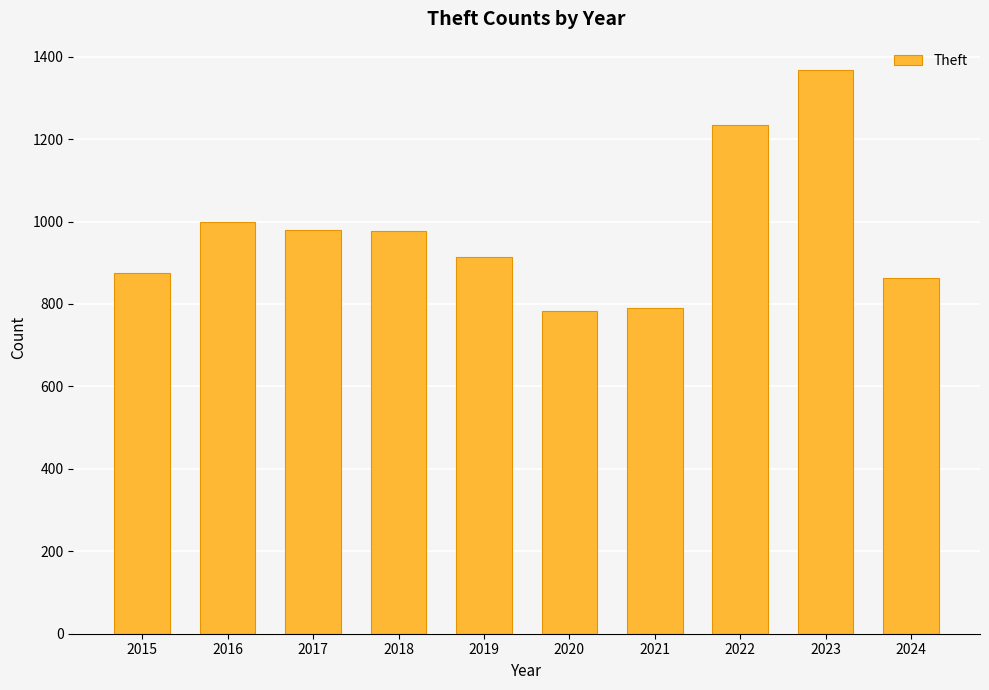

What is the minimum value shown in the chart?

782